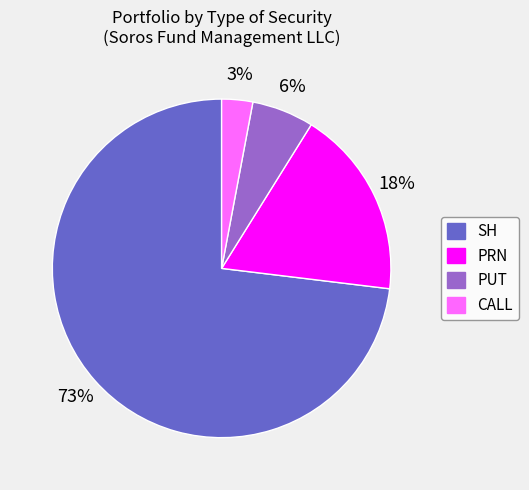

Count the number of slices in the pie.

4